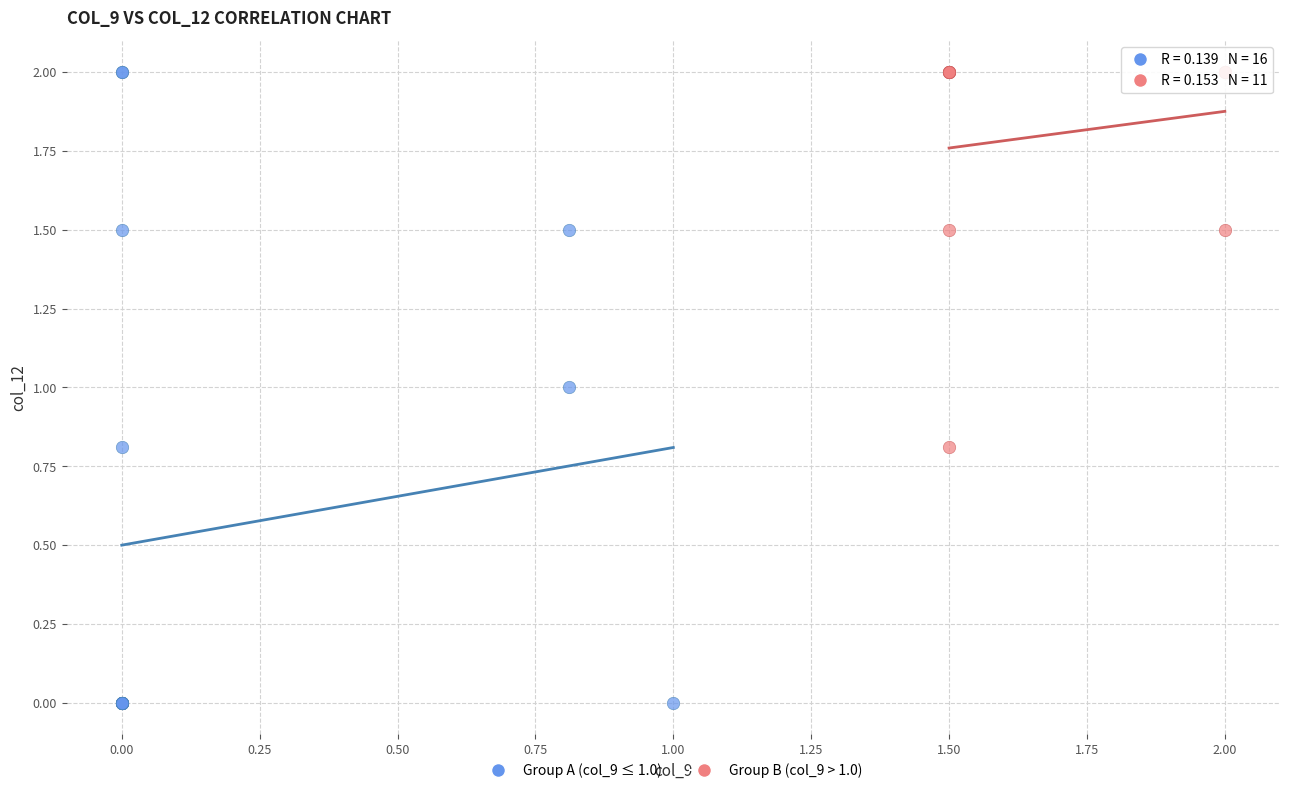

Which series has the largest Y range (max minus min)?

Group A (col_9 ≤ 1.0)